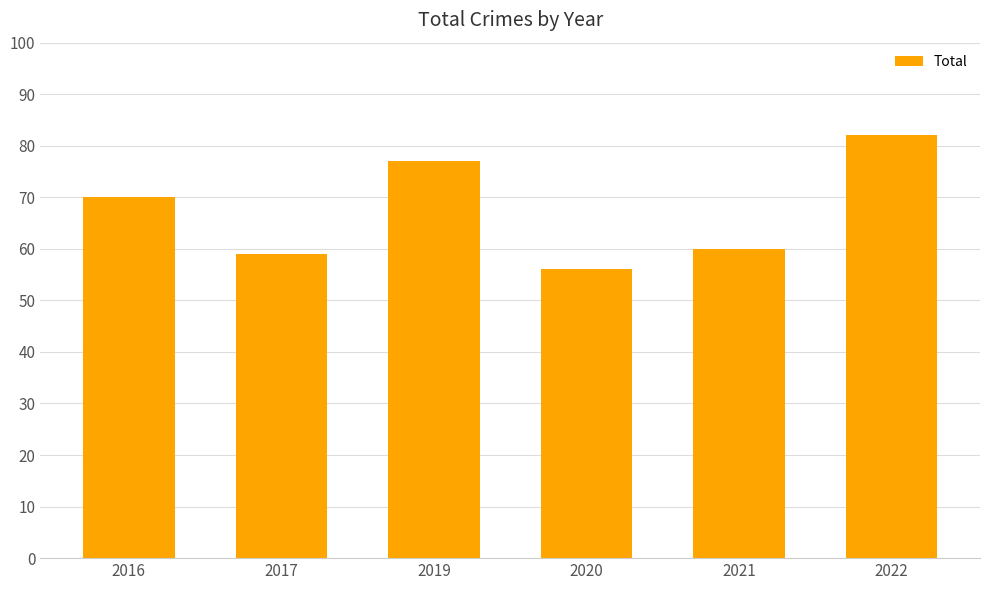

Which has a higher value, 2020 or 2022?

2022